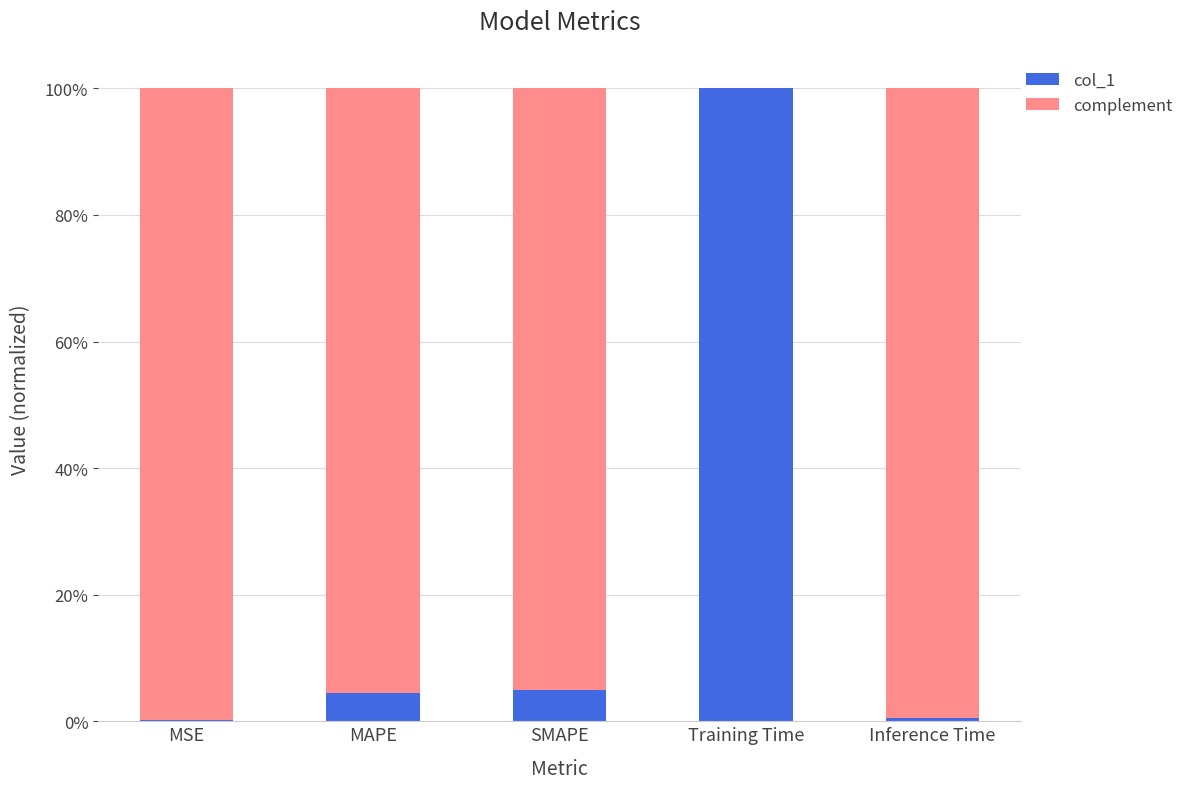

Which series has the widest spread of values?

col_1